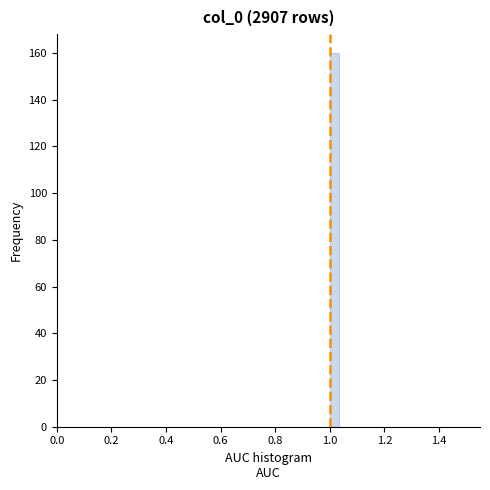

Around what value on the x-axis is the tallest bar? Give the approximate position of its centre, as read against the axis.

1.02